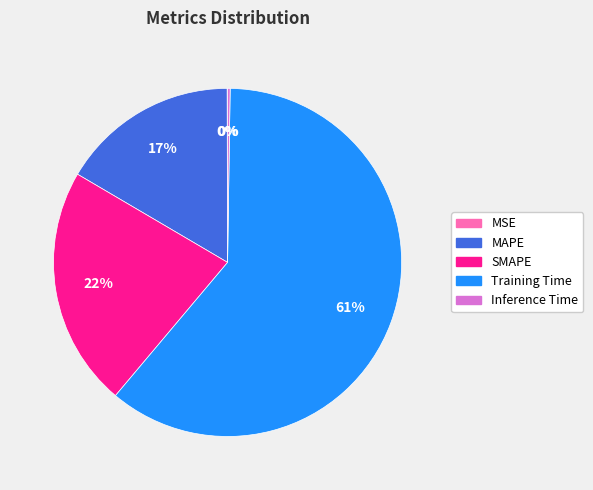

Is there any slice that represents more than half of the pie?

Yes